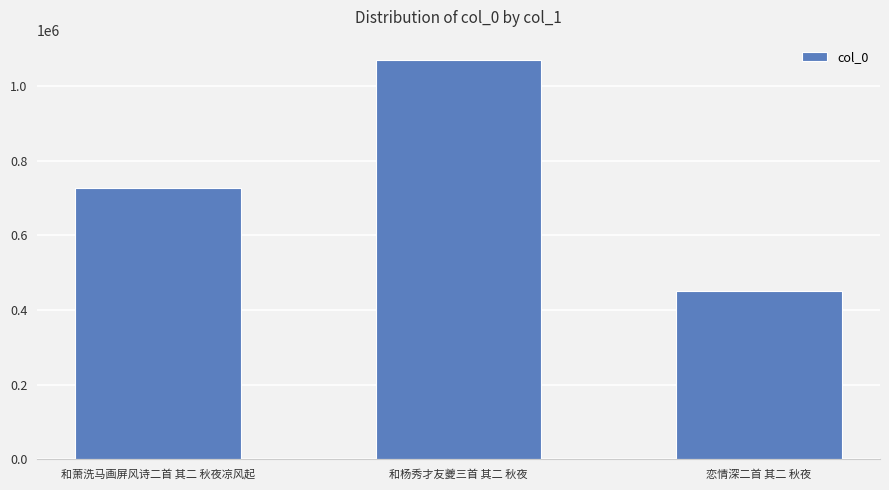

Which label corresponds to the largest value in the chart?

和杨秀才友夔三首 其二 秋夜